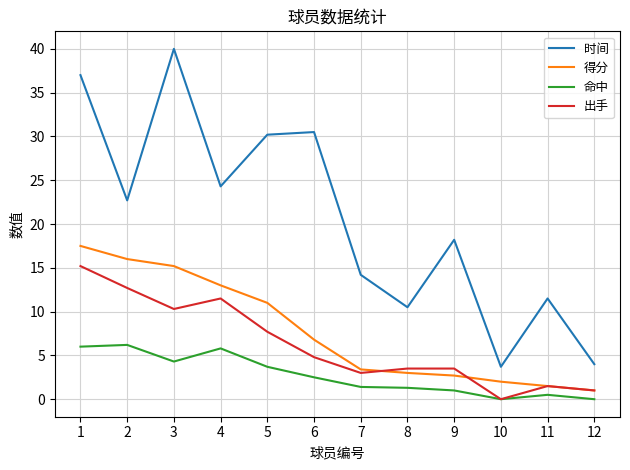

What is the difference between the highest and lowest values at 9?

17.2